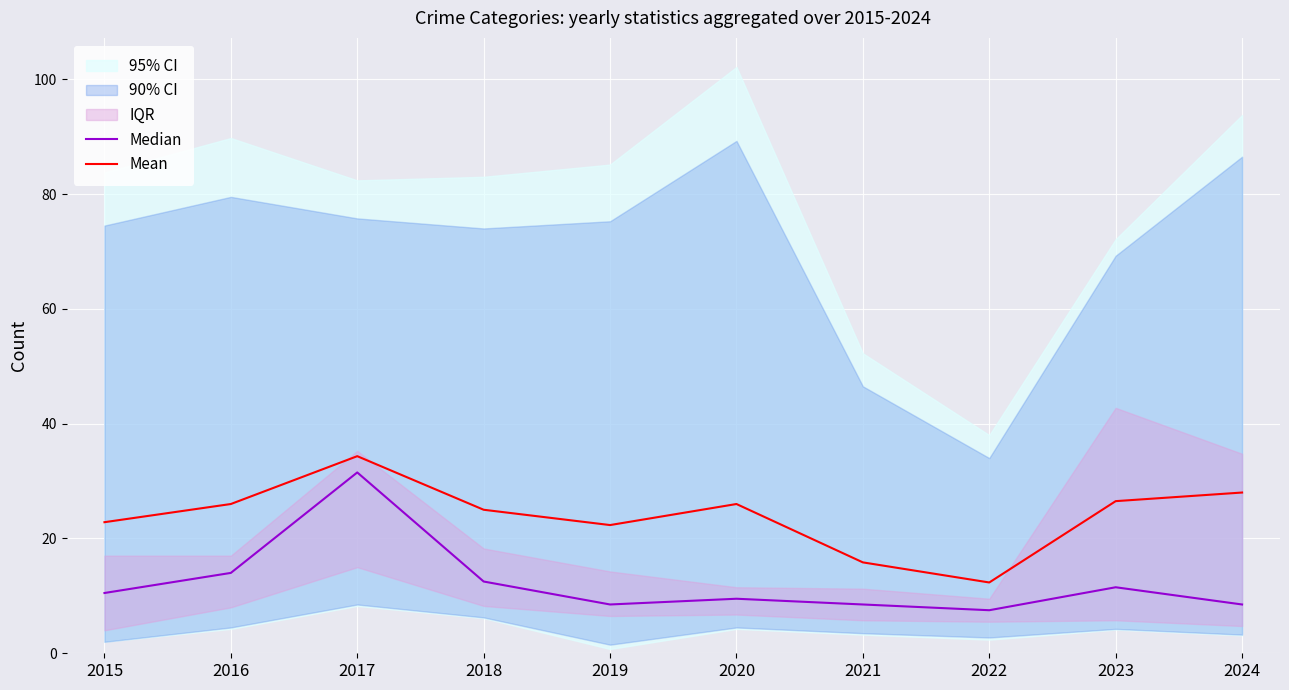

Between 2019 and 2018, which is larger?

2018